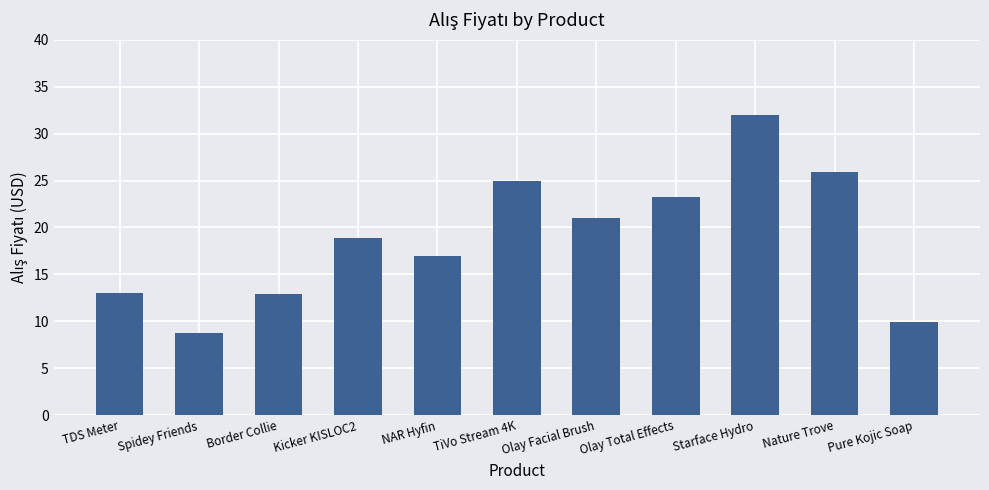

What is the label of the 7th bar from the left?

Olay Facial Brush